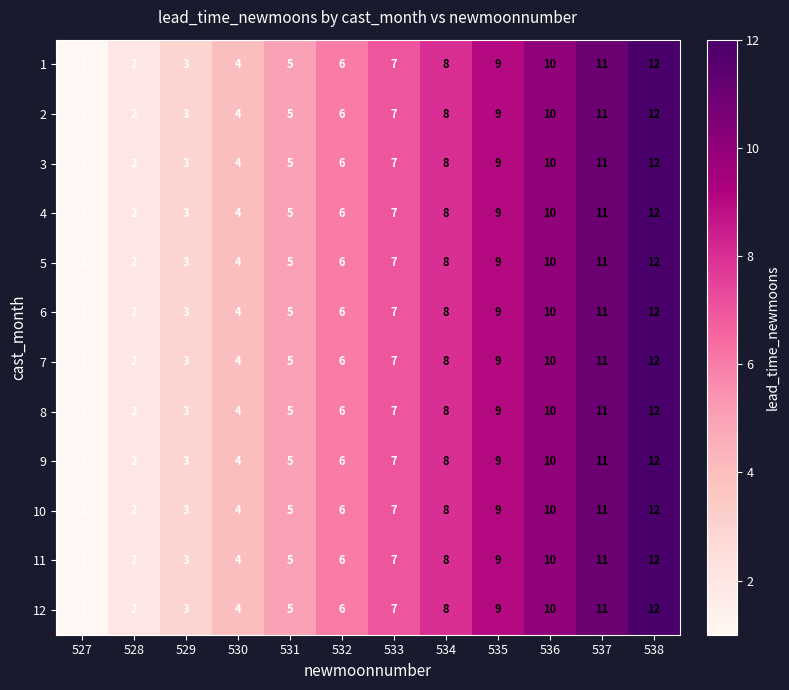

Is it true that 4 equals 5 at 534?

False